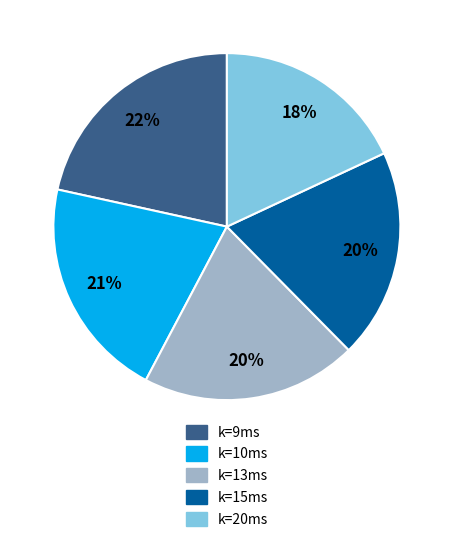

To the nearest percent, what is the difference between the k=15ms and k=10ms slice percentages?

1%